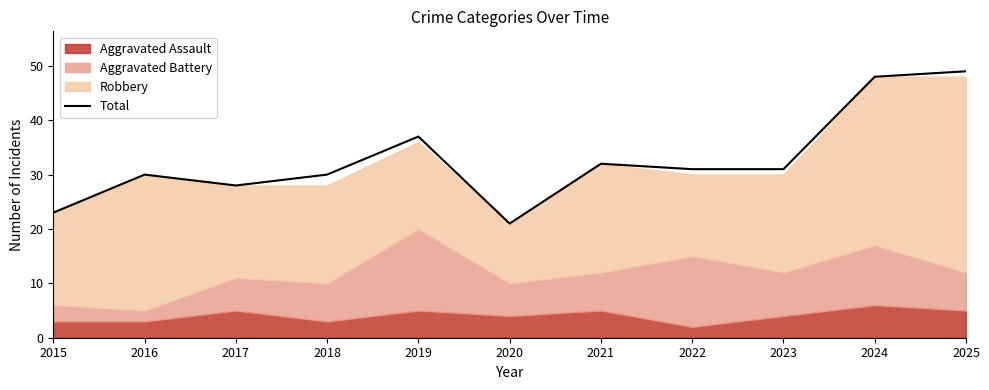

What is the average value?

33